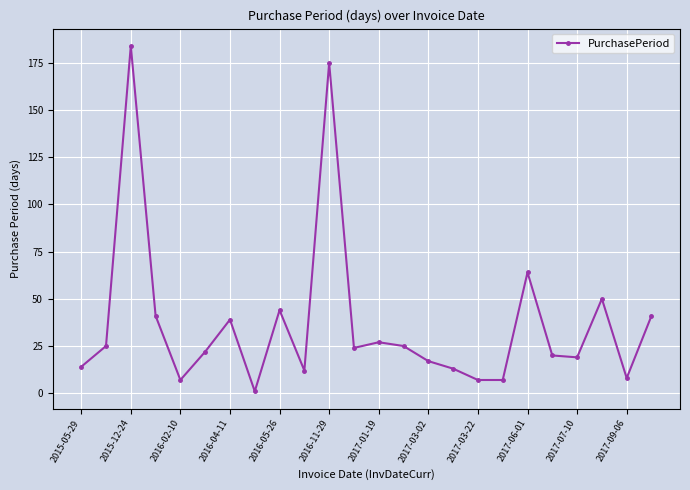

What is the difference between the maximum and minimum values?

183